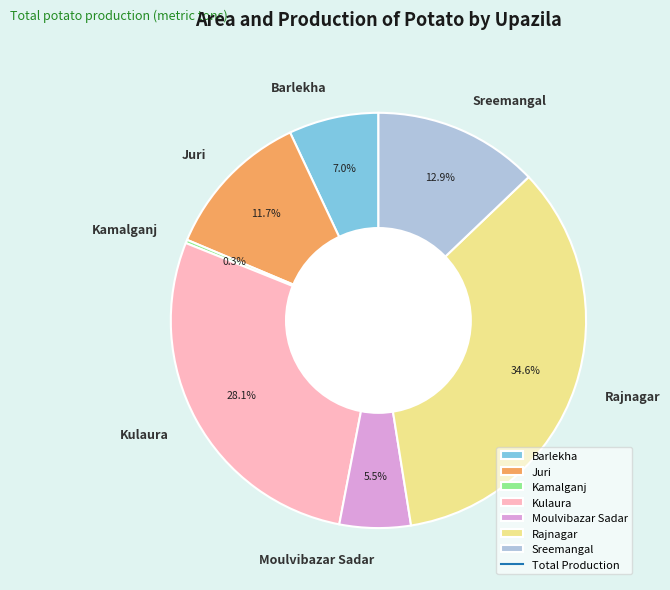

True or false: Juri accounts for 6% of the total.

False